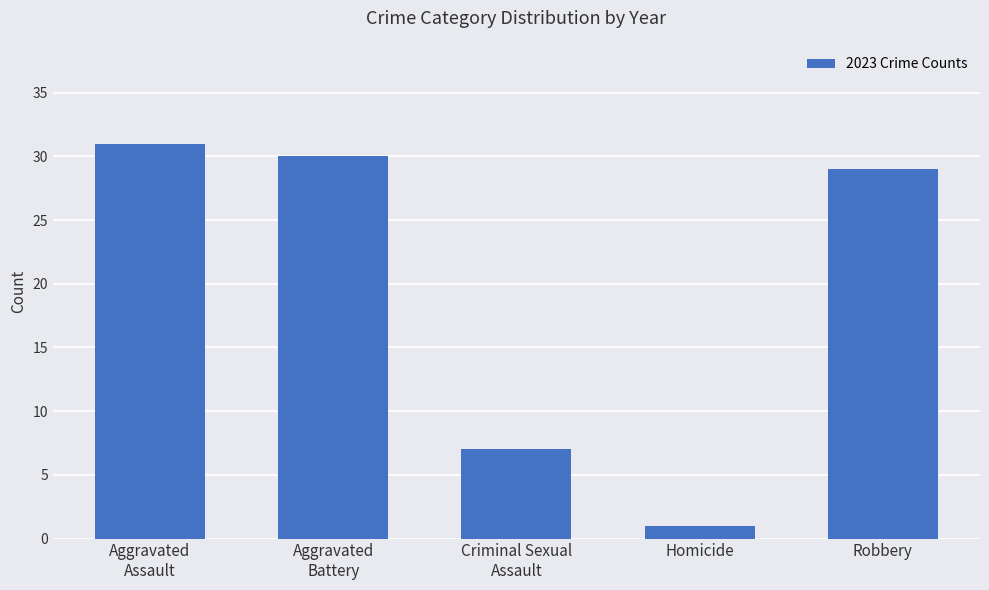

Approximately how many times larger is the value at Aggravated
Battery compared to Criminal Sexual
Assault?

4.3